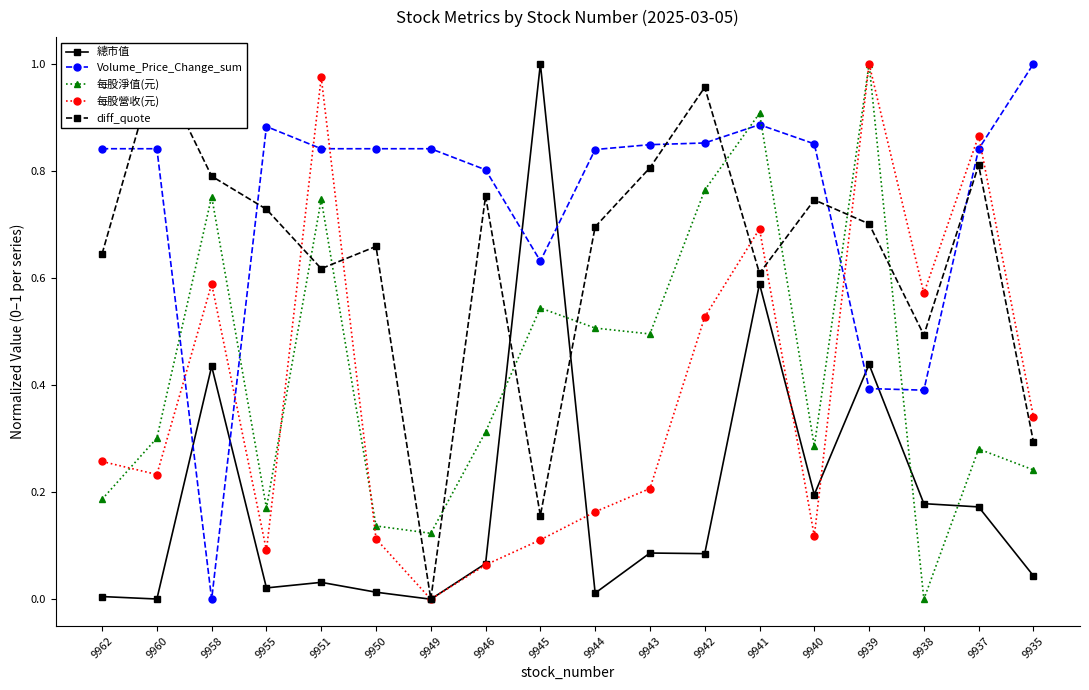

Does the chart have visible grid lines?

No